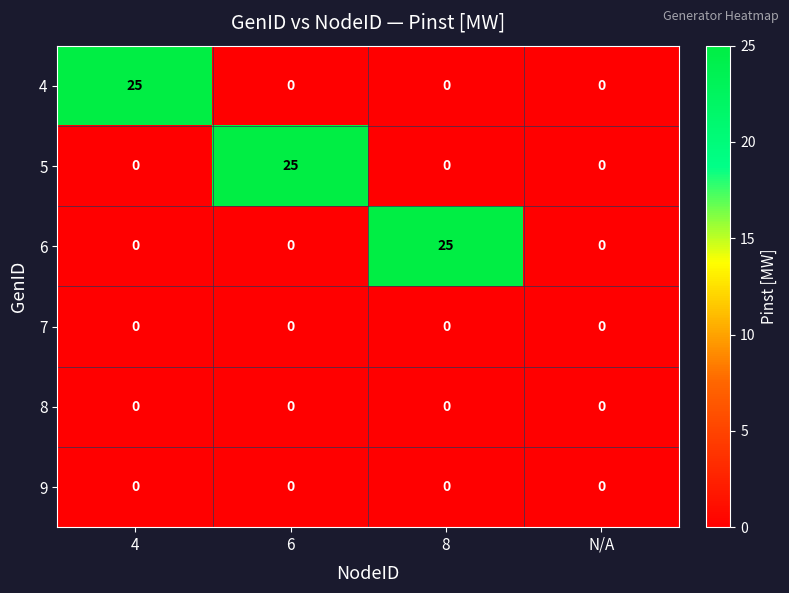

At how many categories does at least one series exceed 20?

3